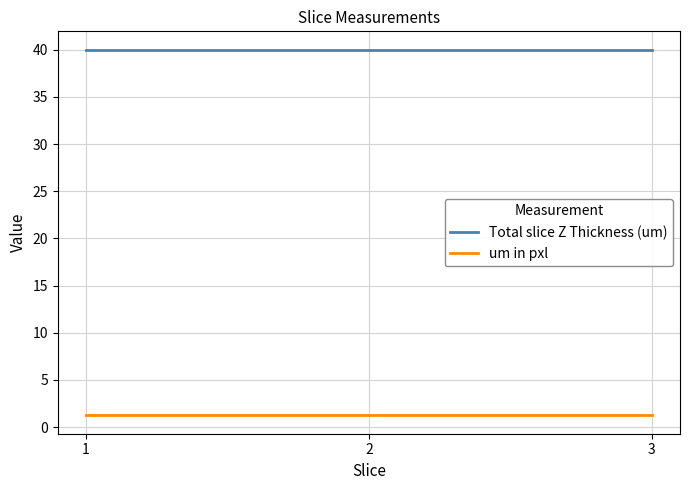

What is the average value of the Total slice Z Thickness (um) series?

40.0